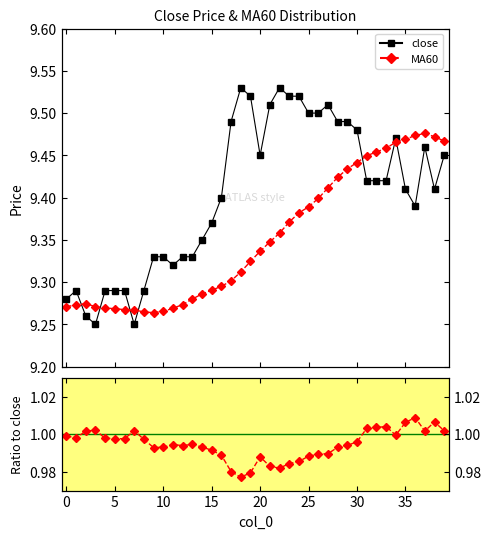

What is the minimum value shown in the chart?

1.0